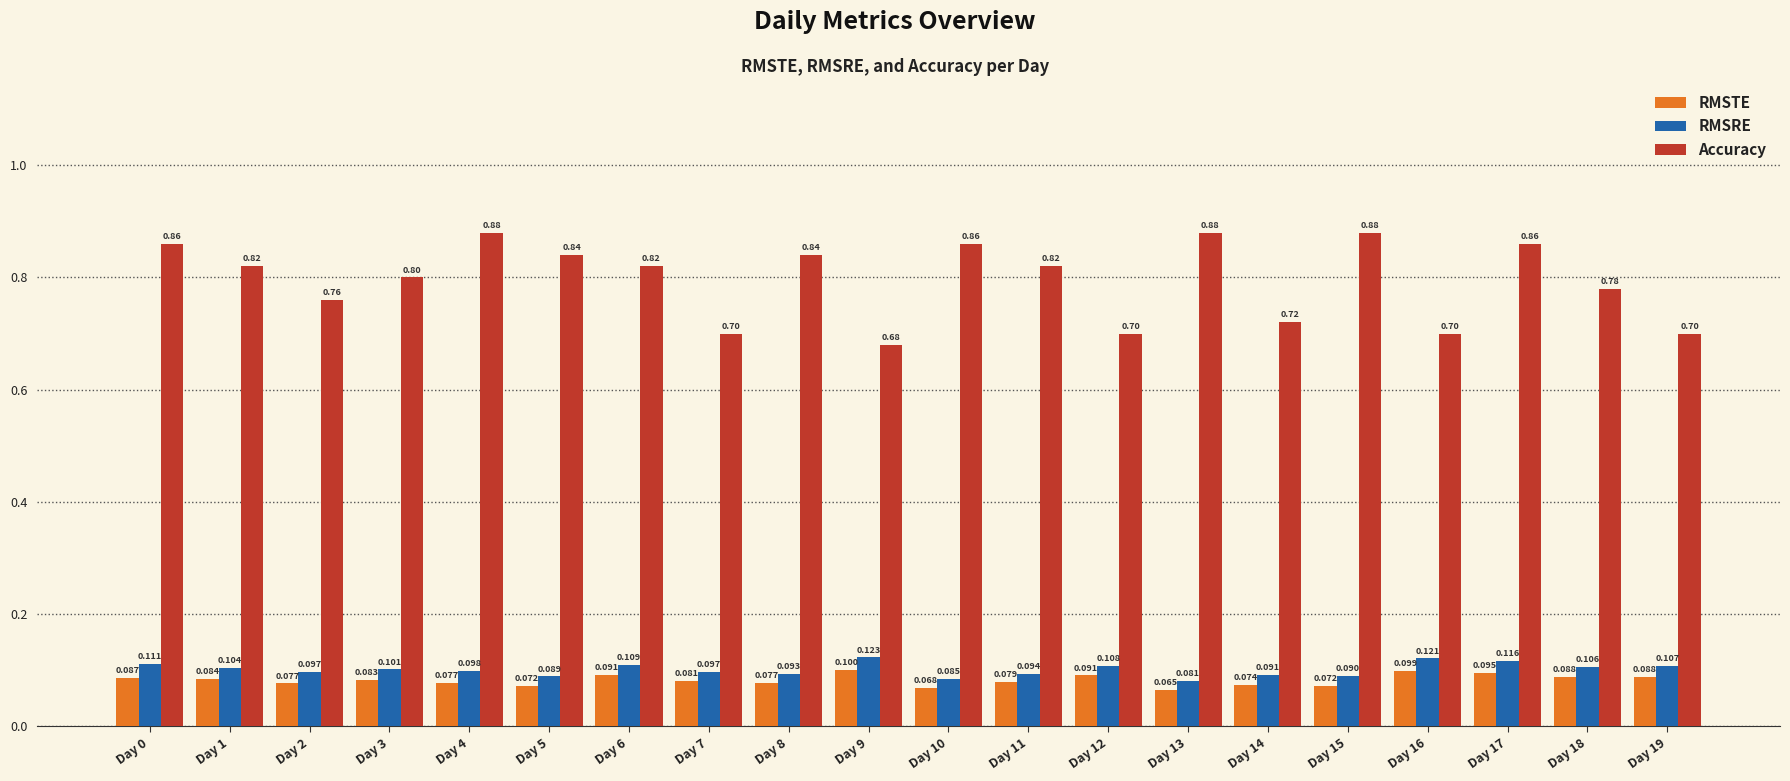

Rank the series at Day 4 from highest to lowest value.

Accuracy, RMSRE, RMSTE